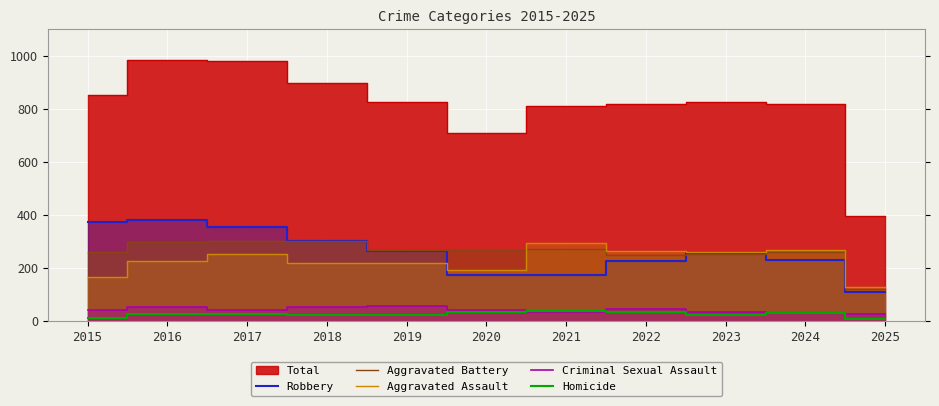

In Aggravated Battery, how many points are lower than both neighbors (excluding endpoints)?

2